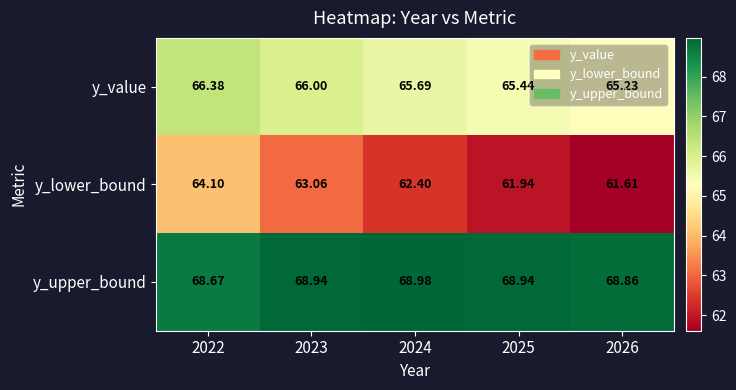

Which series has the widest spread of values?

y_lower_bound